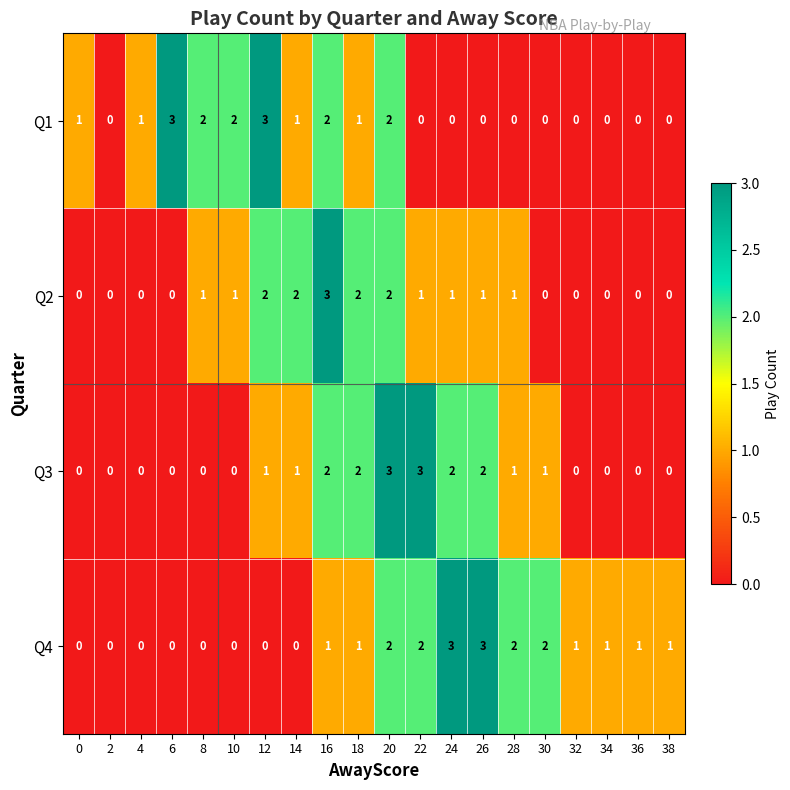

The value of Q1 at 28 is 1. True or false?

False